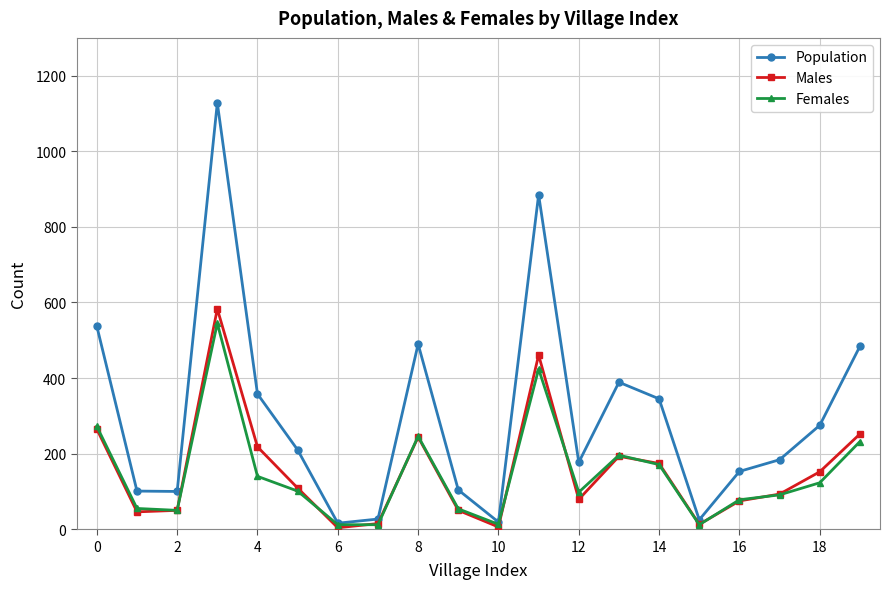

How many lines are shown in the chart?

3